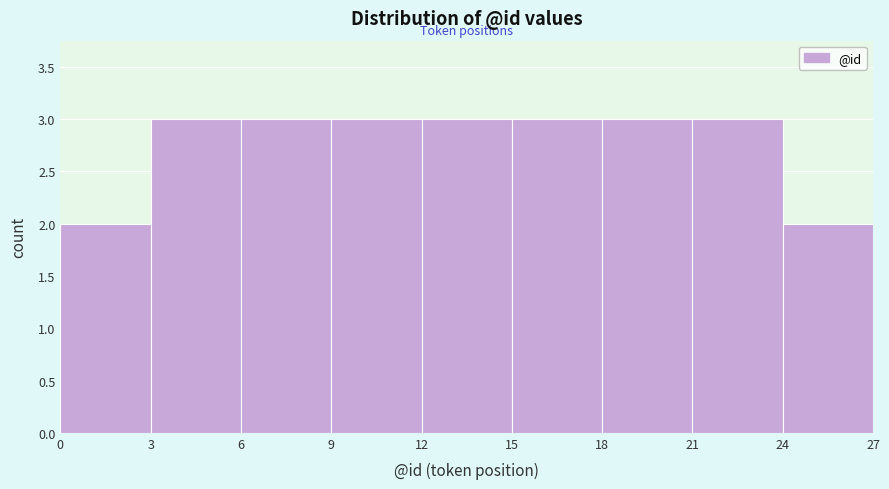

Reading left to right, transcribe this chart: for each bar, give the range it covers on the x-axis and its height. The values are not printed on the chart, so give them approximately, as read against the axis.

0 to 3: 2
3 to 6: 3
6 to 9: 3
9 to 12: 3
12 to 15: 3
15 to 18: 3
18 to 21: 3
21 to 24: 3
24 to 27: 2